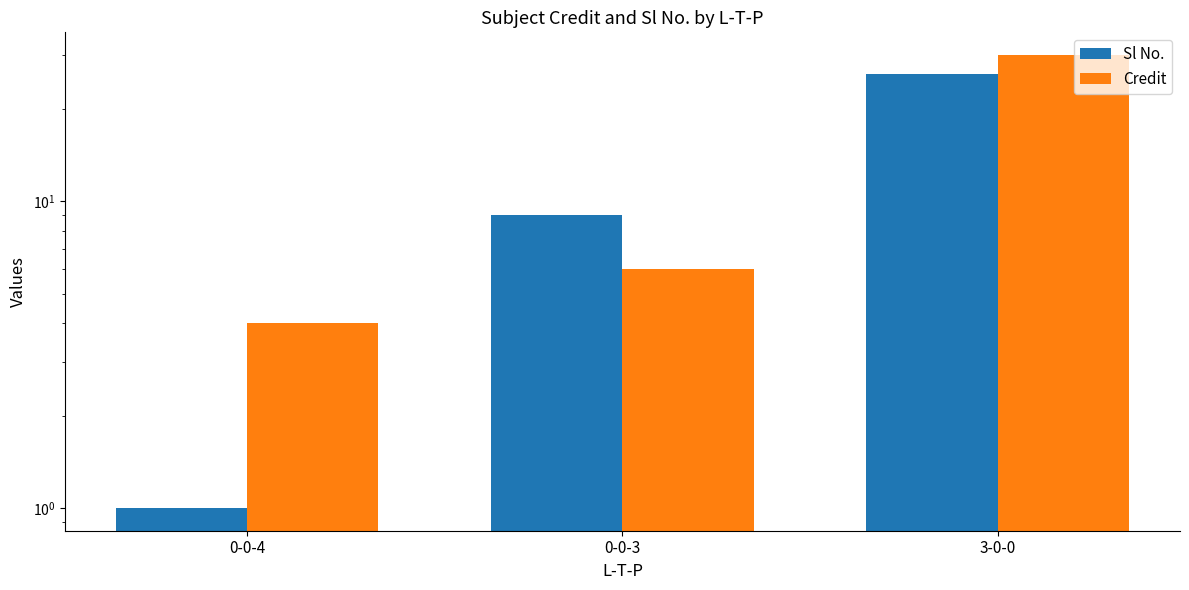

How many data points does each series have?

3